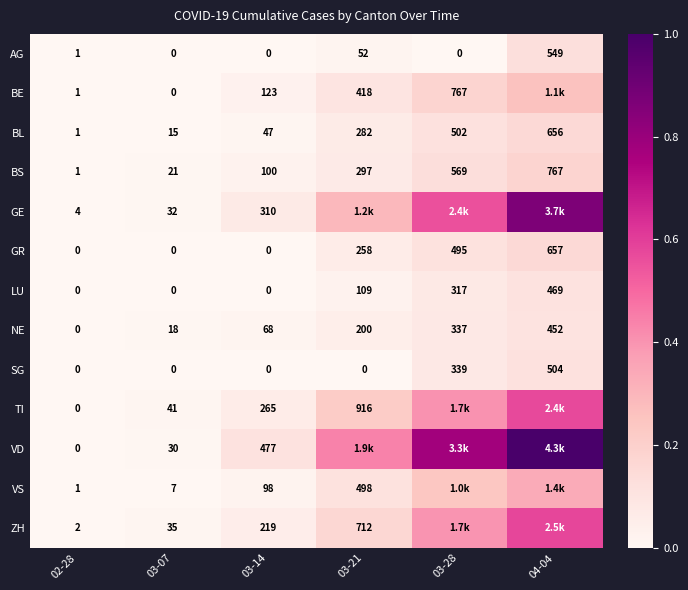

Rank the categories by AG value from highest to lowest.

04-04, 03-21, 02-28, 03-07, 03-14, 03-28